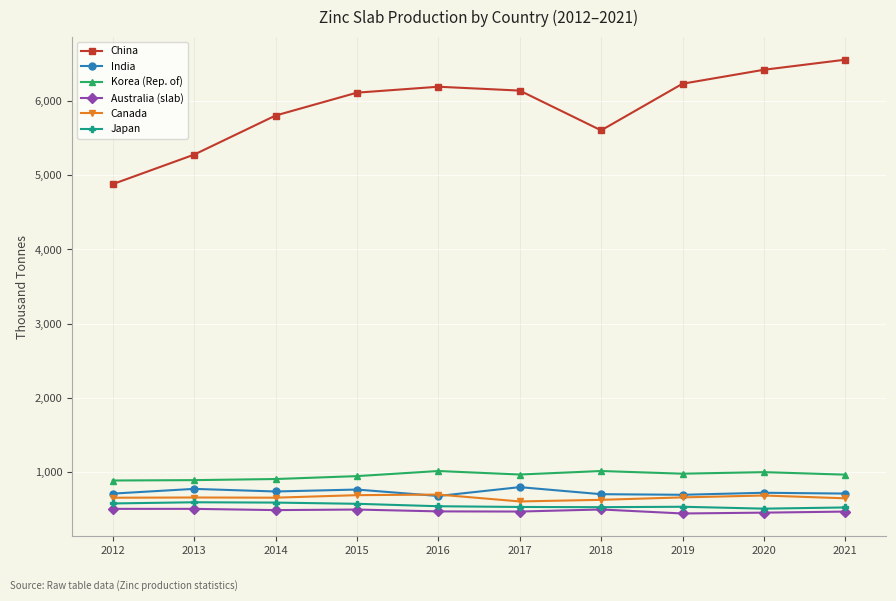

The value of India at 2013 is 1336.8. True or false?

False